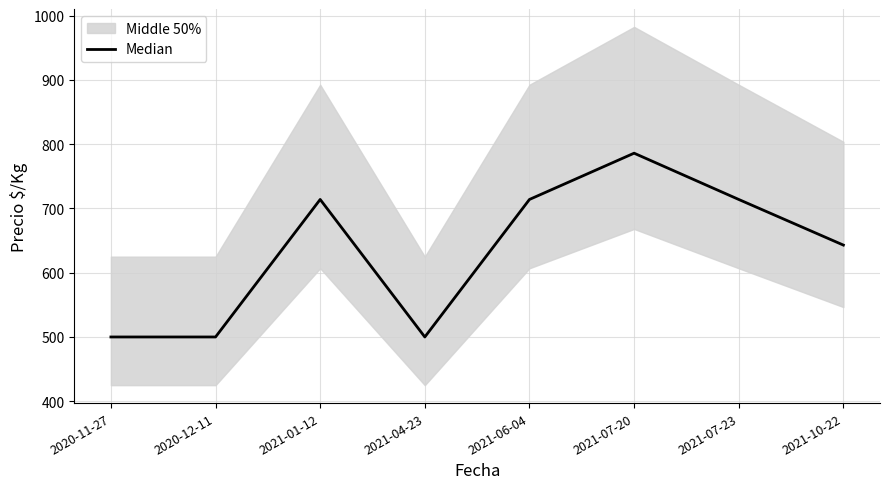

Which label corresponds to the largest value in the chart?

2021-07-20